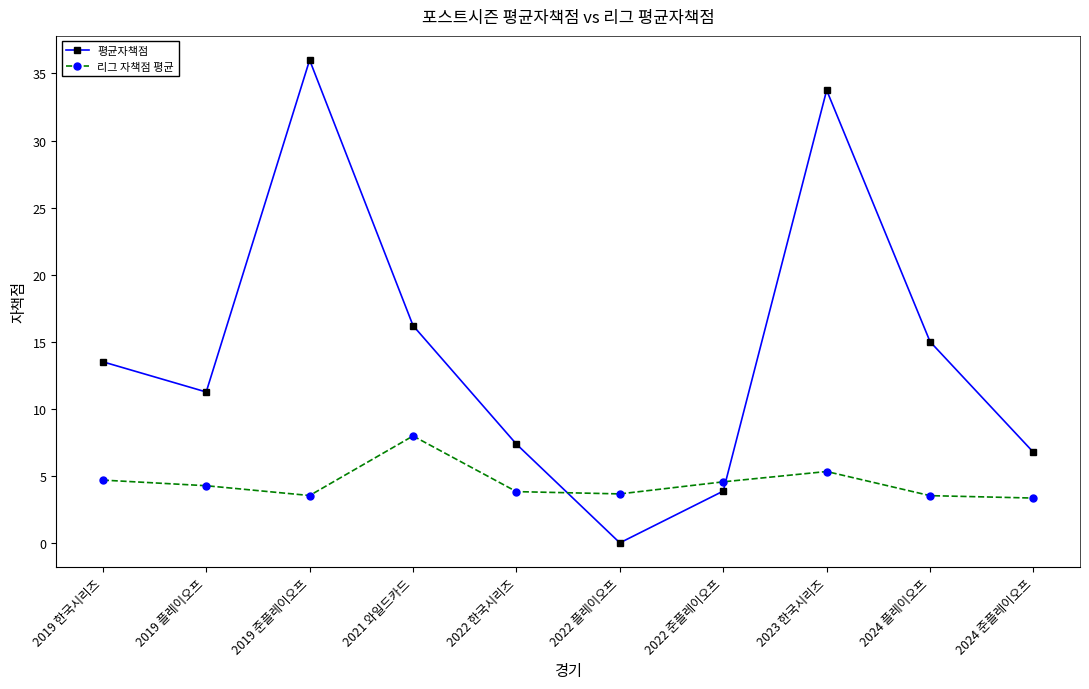

What is the label of the 10th point from the left?

2024 준플레이오프